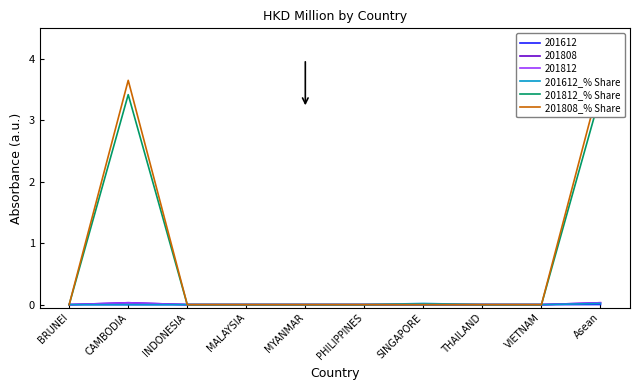

How many interior local peaks does the 201812_% Share series have?

1